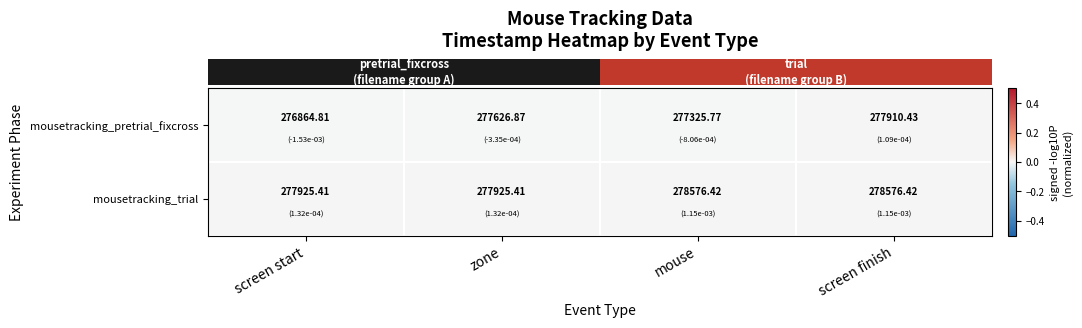

Which series has the largest total across all categories?

mousetracking_trial